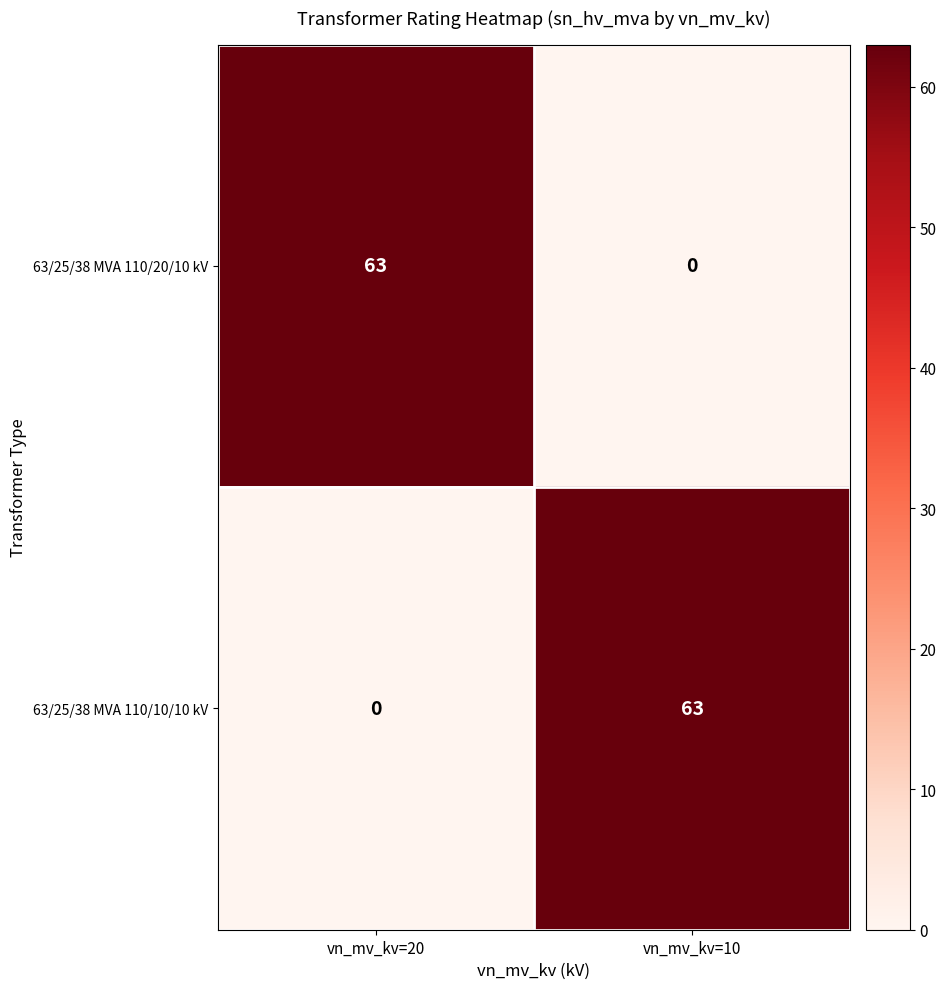

What is the difference between the maximum and minimum values in the 63/25/38 MVA 110/20/10 kV series?

63